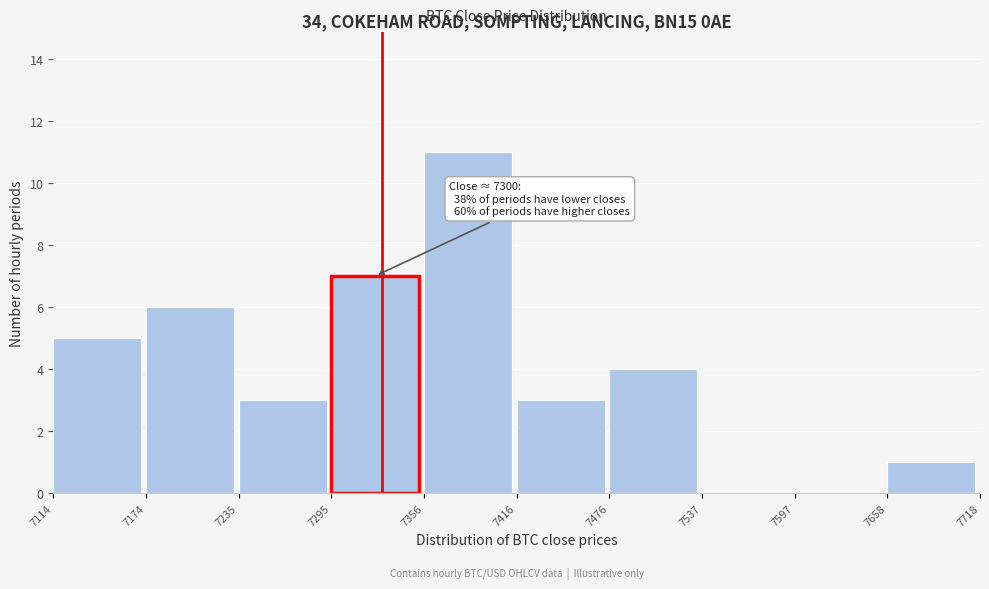

Which range on the x-axis has the tallest bar?

7356 to 7416